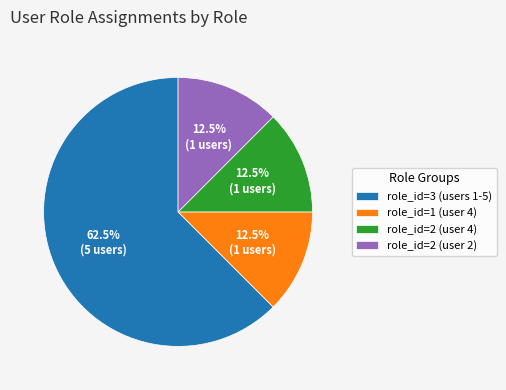

Which category has the biggest portion of the pie?

role_id=3 (users 1-5)